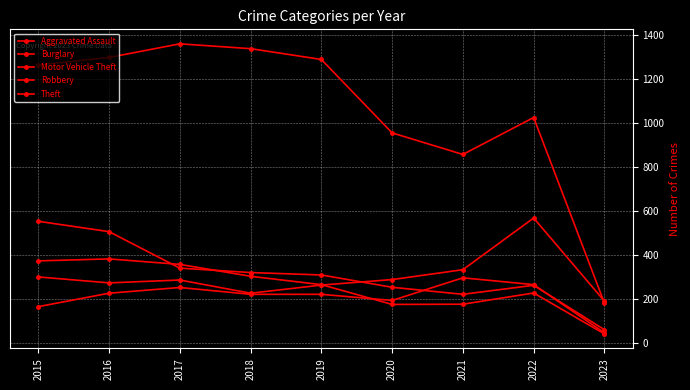

What is the spread (max minus min) of values at 2022?

798